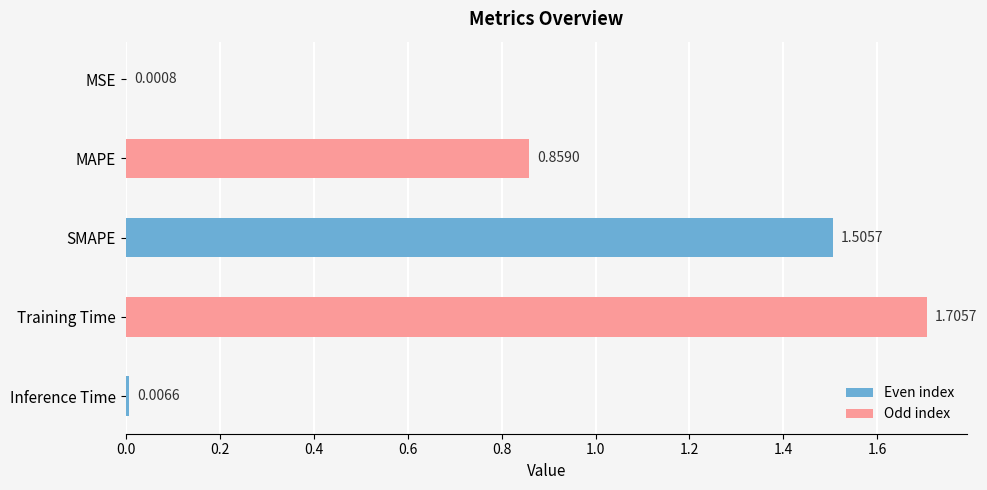

At which label is the value closest to 0?

MSE